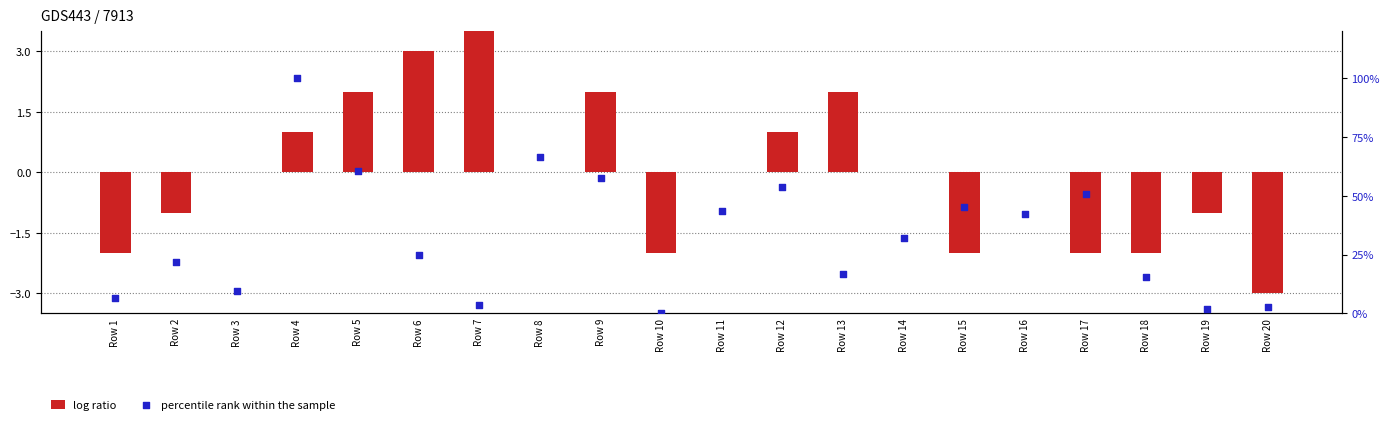

At how many categories does at least one series exceed 81?

1